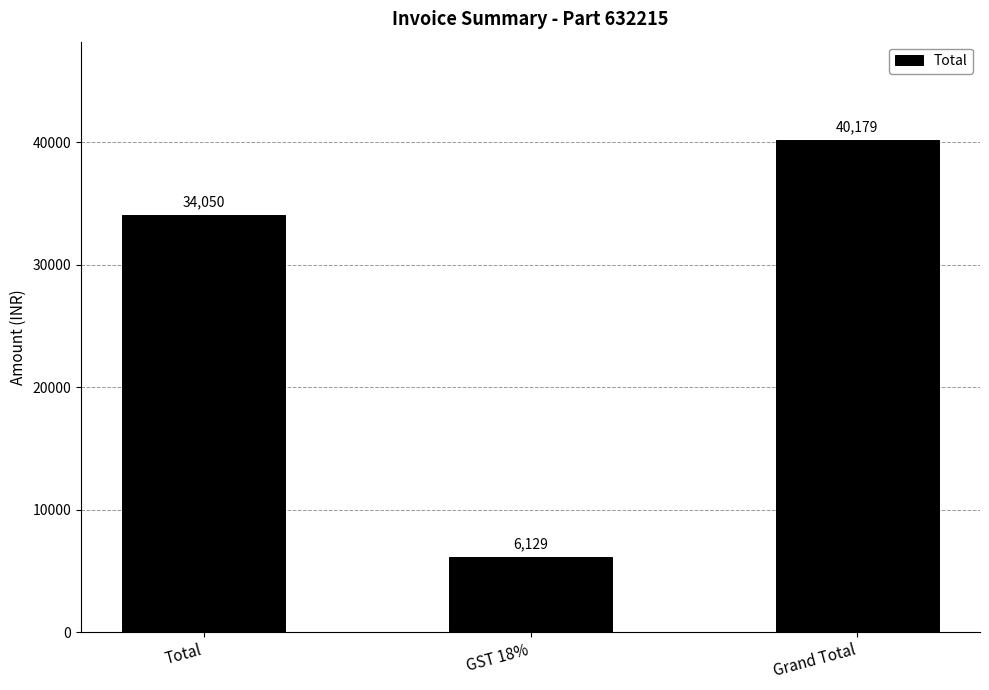

What is the average value?

26786